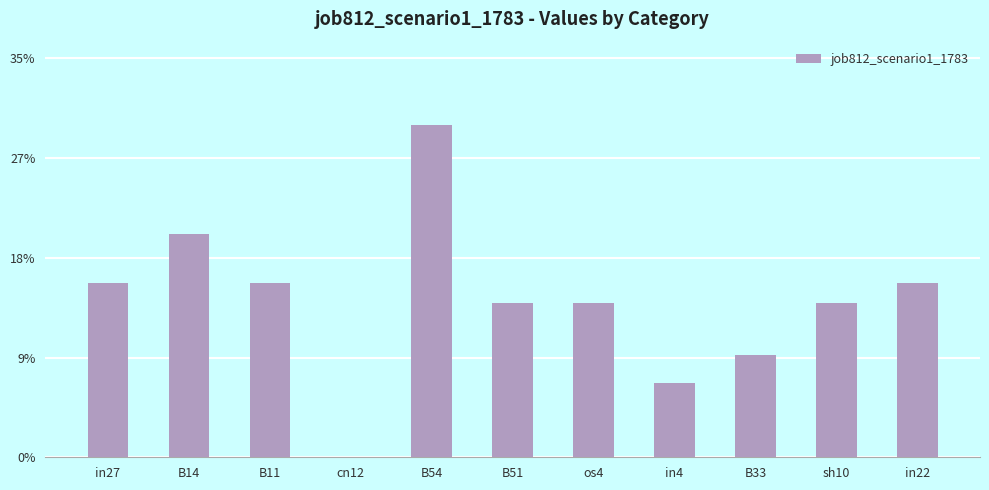

True or false: the data shows 0.3 at B11.

False